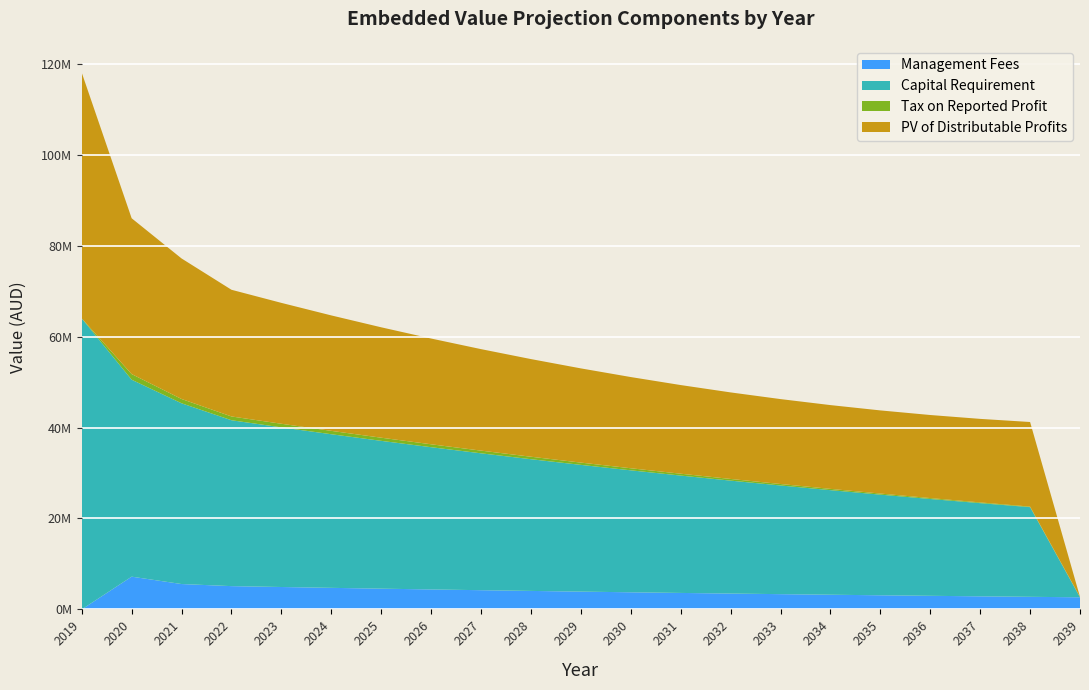

Reading left to right, extract all data points from this chart.

Management Fees: 0.0	7200000.0	5577656.0	5118782.2	4925701.8	4739904.3	4561115.1	4389069.9	4223514.1	4064203.2	3910901.4	3763382.2	3621427.5	3484827.2	3353379.5	3226890.1	3105171.8	2988044.7	2875335.6	2766878.0	2662511.3
Capital Requirement: 64000000.0	43321600.0	39757532.0	36486679.8	35110402.3	33786037.9	32511628.5	31285289.9	30105208.8	28969640.3	27876905.5	26825388.6	25813534.9	24839848.4	23902889.3	23001272.3	22133664.3	21298782.5	20495392.4	19722306.2	0.0
Tax on Reported Profit: 0.0	1236000.0	941911.2	829728.7	794147.3	741992.2	691138.4	641516.9	593060.5	545704.1	499384.5	454039.9	409610.5	366037.9	323265.2	281236.9	239898.9	199198.2	159083.3	119503.4	80409.1
PV of Distributable Profits: 54050123.9	34271232.6	30908358.1	27865057.3	26586323.3	25391686.4	24282038.7	23258570.1	22322781.0	21476497.5	20721887.1	20061475.8	19498167.5	19035264.2	18676488.1	18426005.8	18288454.1	18268968.1	18373211.5	18607408.9	0.0